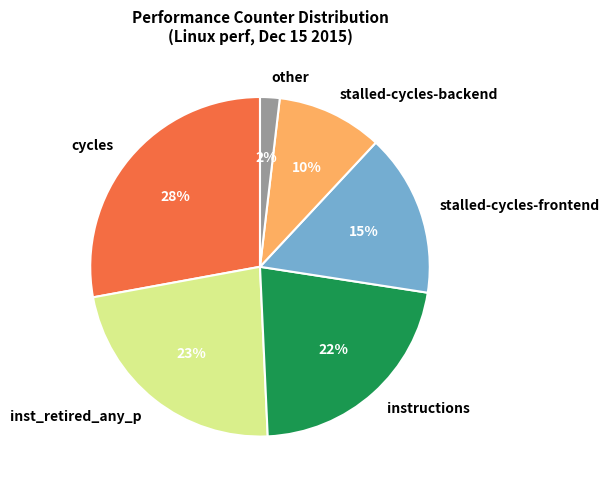

True or false: inst_retired_any_p accounts for 23% of the total.

True